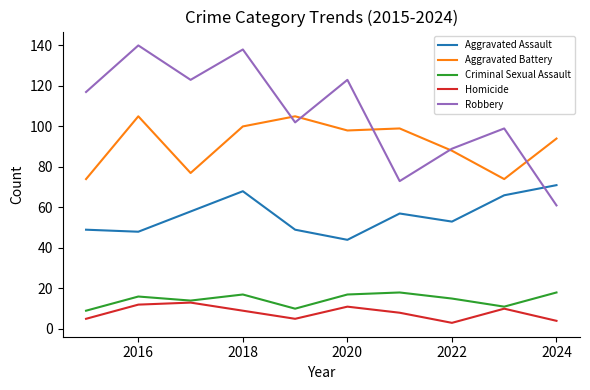

True or false: Aggravated Assault has more than 1 points higher than both neighbors.

True